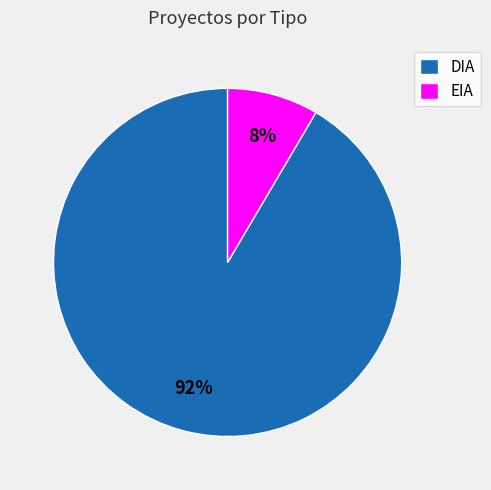

Combined, do EIA and DIA account for over 50%?

Yes